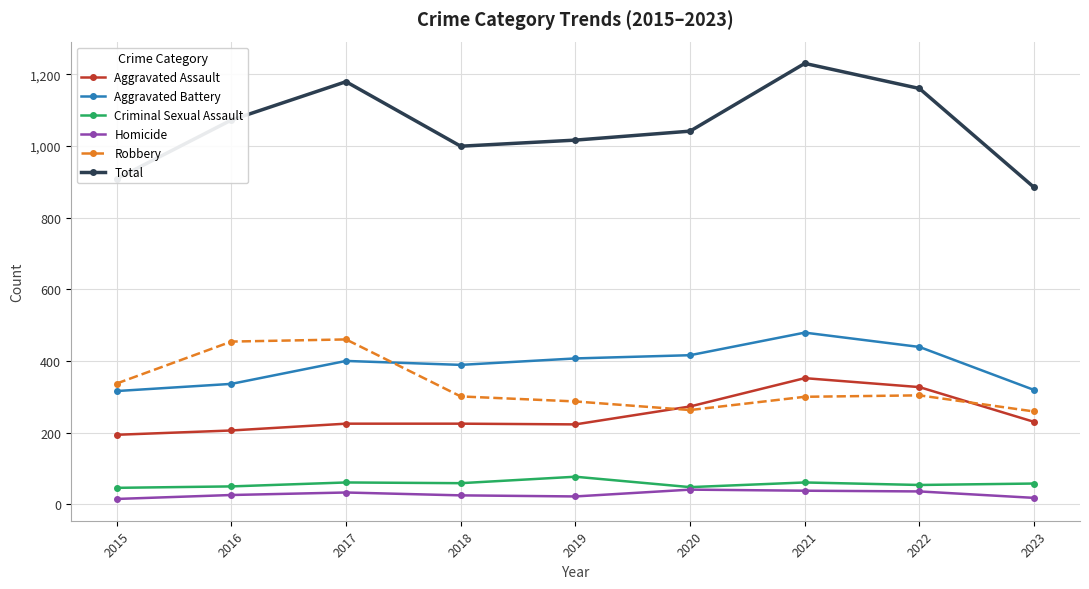

Which series has the largest total across all categories?

Total